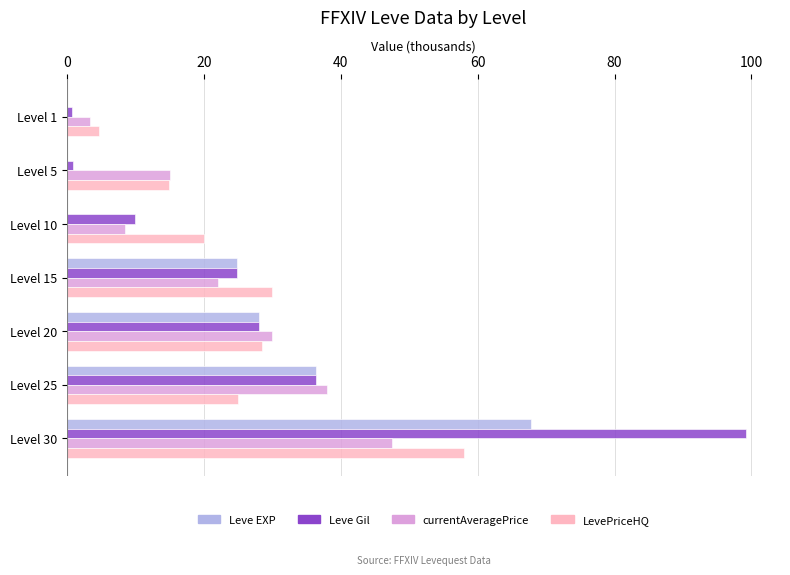

What is the greatest value displayed?

99.2